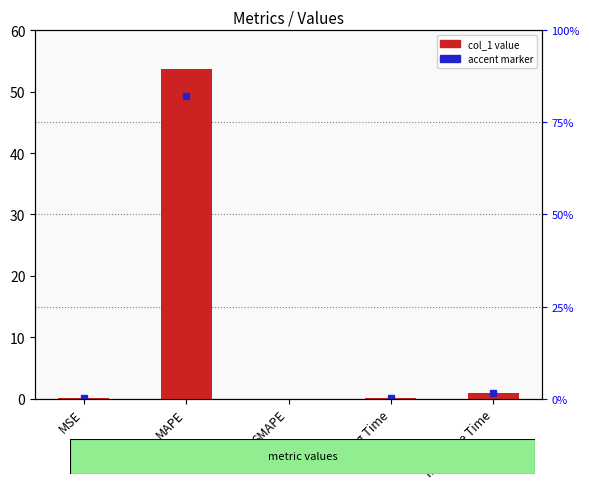

The value at SMAPE is -28.6. True or false?

False